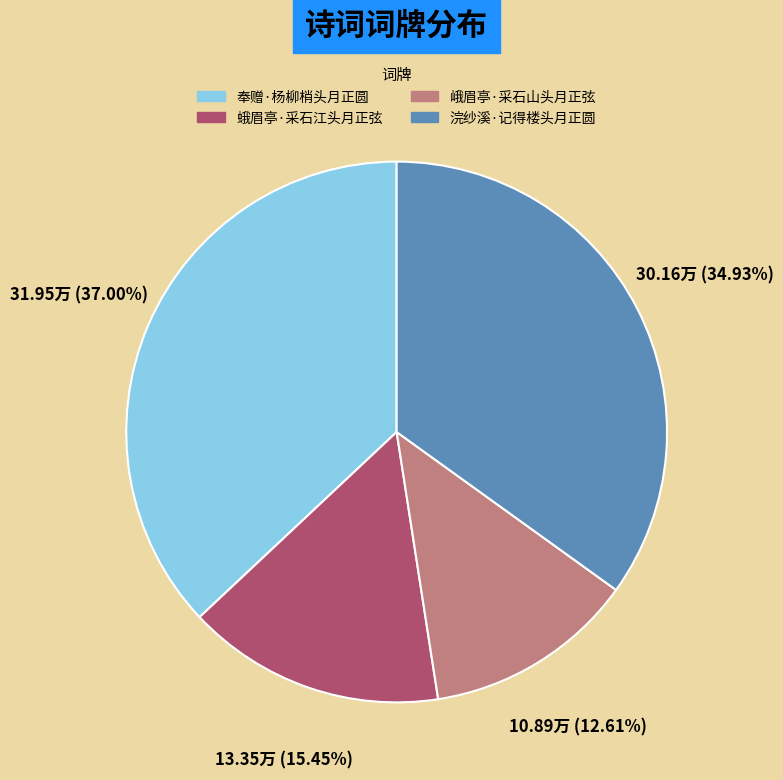

To the nearest percent, what portion does 蛾眉亭·采石江头月正弦 represent?

15%